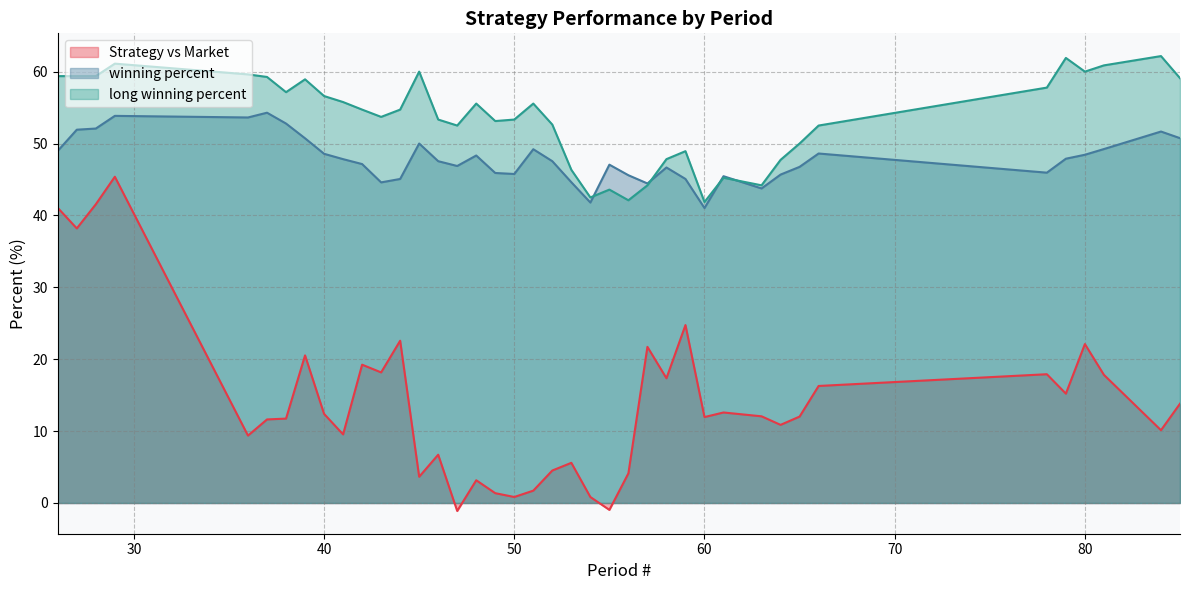

Which series has the largest total across all categories?

long winning percent